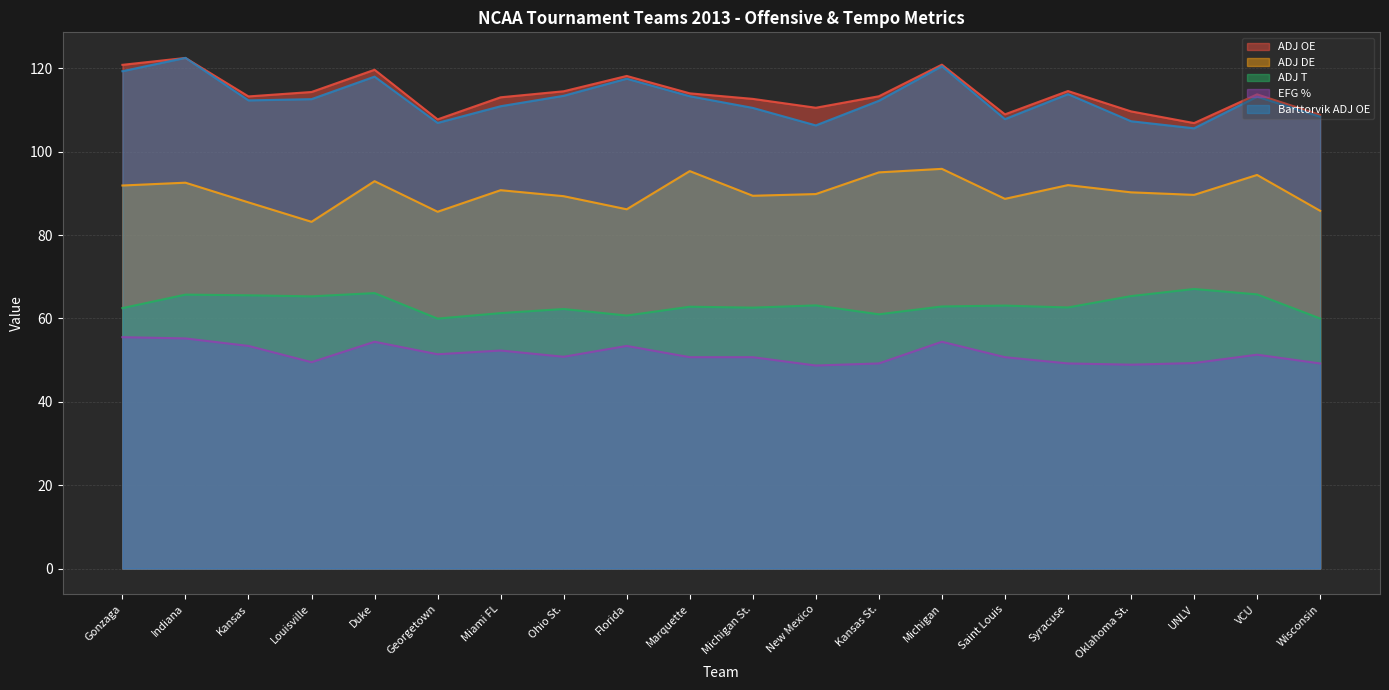

What are all the series names shown in the legend?

ADJ OE, ADJ DE, ADJ T, EFG %, Barttorvik ADJ OE